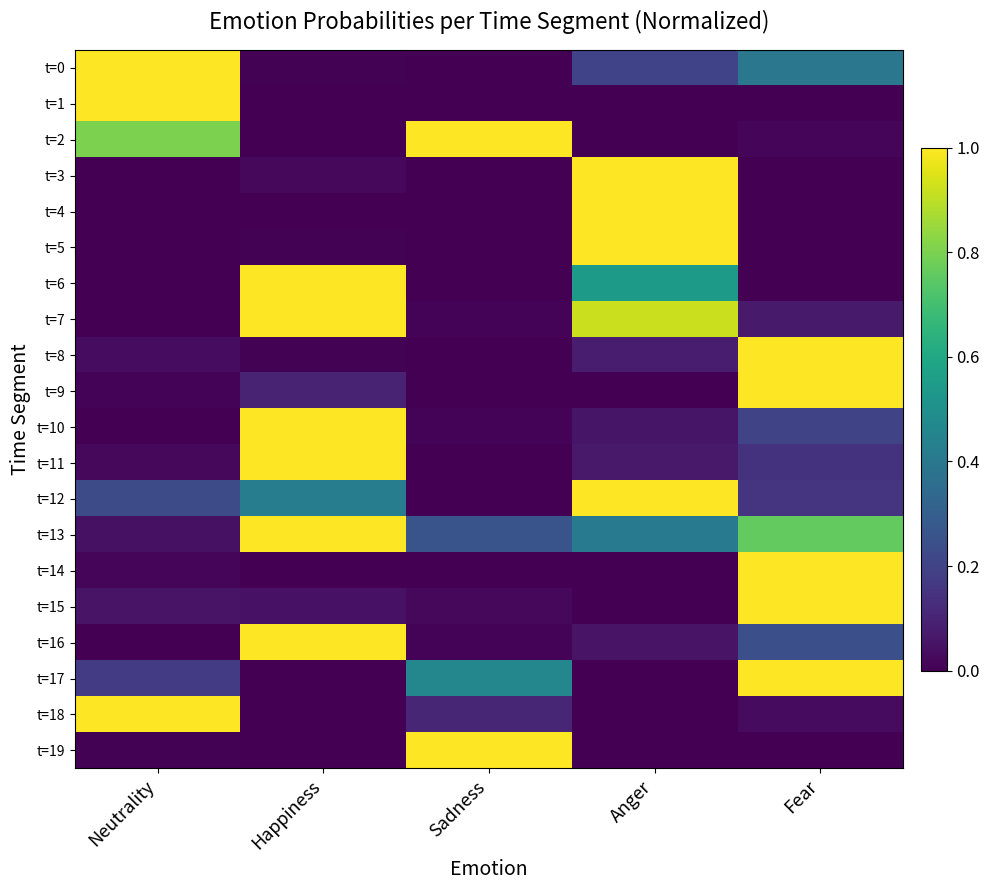

At how many categories does at least one series exceed 0?

5